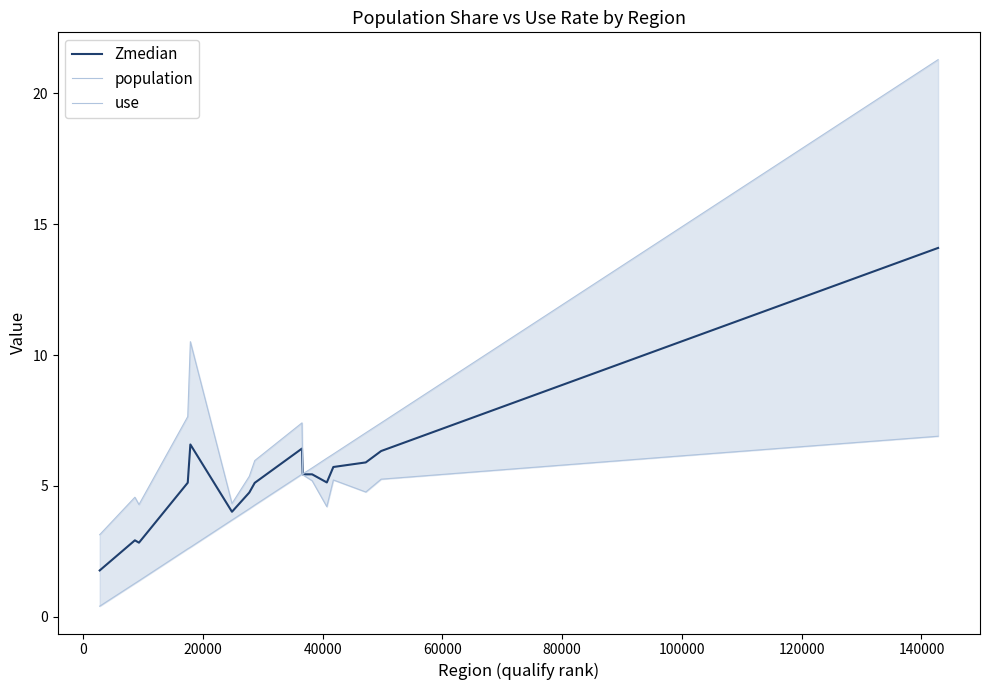

How many lines are shown in the chart?

3